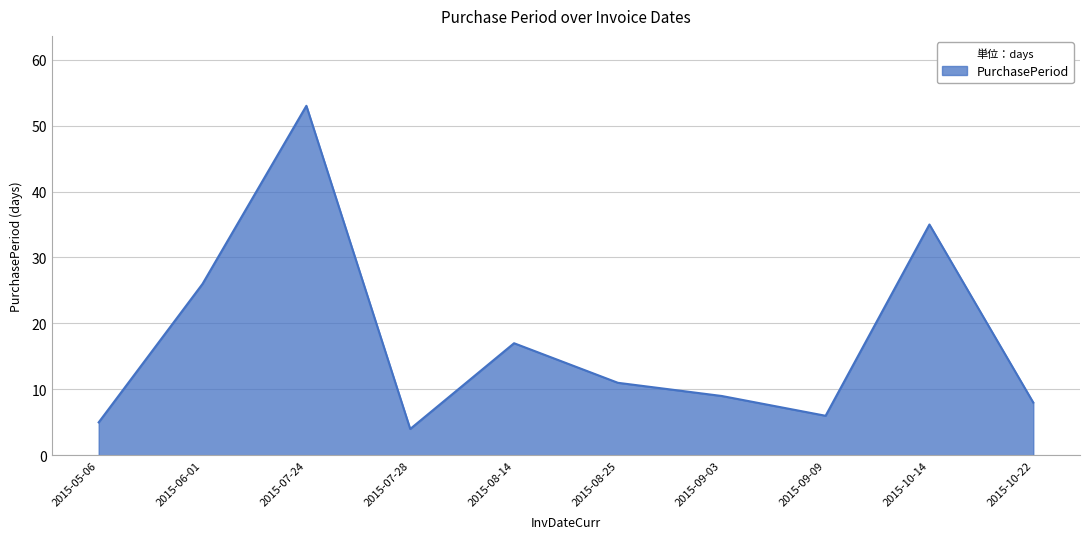

What is the difference between the second highest and second lowest values?

30